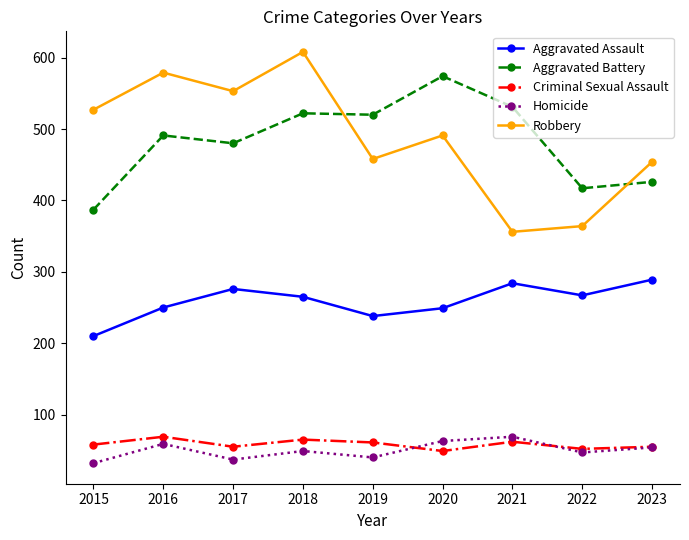

What is the difference between the maximum and minimum values in the Aggravated Assault series?

79